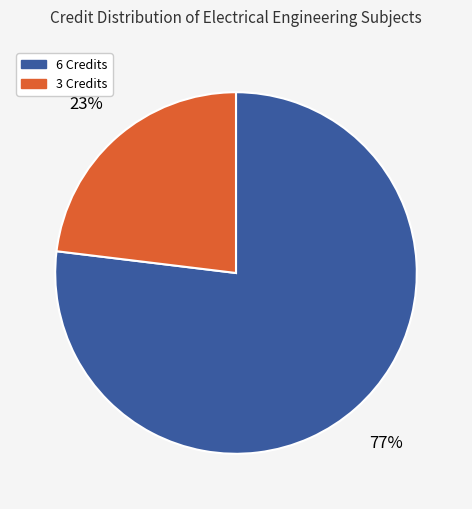

To the nearest percent, what portion does 6 Credits represent?

77%